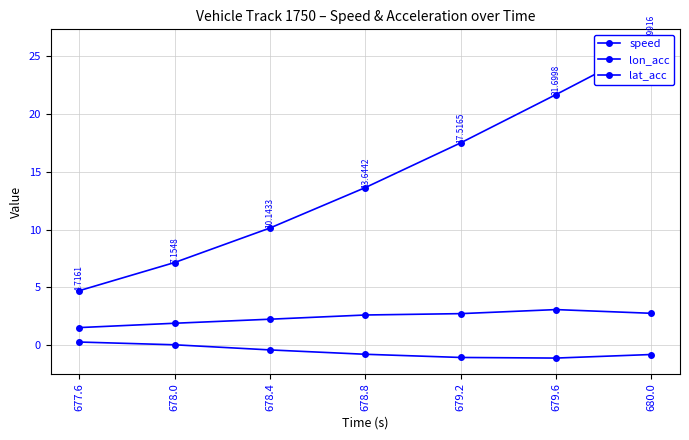

Reading right to left, what are all the values shown in this chart?

speed: 680.0=26.0	679.6=21.7	679.2=17.5	678.8=13.6	678.4=10.1	678.0=7.2	677.6=4.7
lon_acc: 680.0=2.8	679.6=3.1	679.2=2.7	678.8=2.6	678.4=2.2	678.0=1.9	677.6=1.5
lat_acc: 680.0=-0.8	679.6=-1.1	679.2=-1.1	678.8=-0.8	678.4=-0.4	678.0=0.0	677.6=0.3